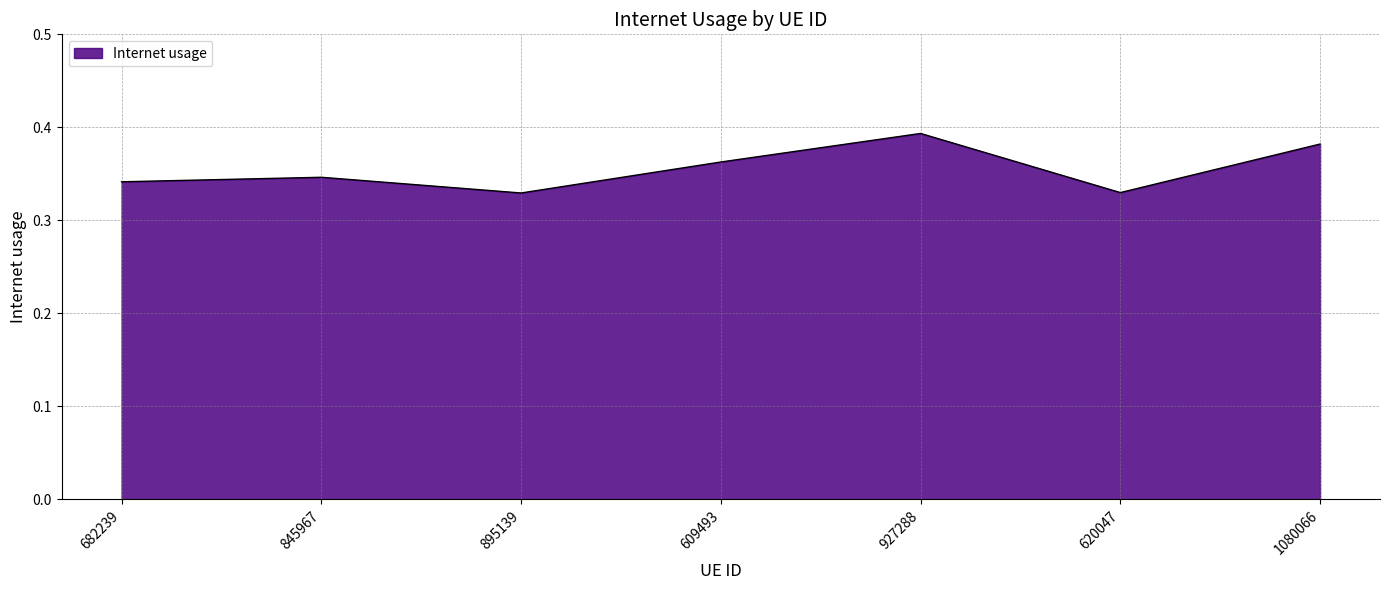

Which category has the highest value across all series?

927288